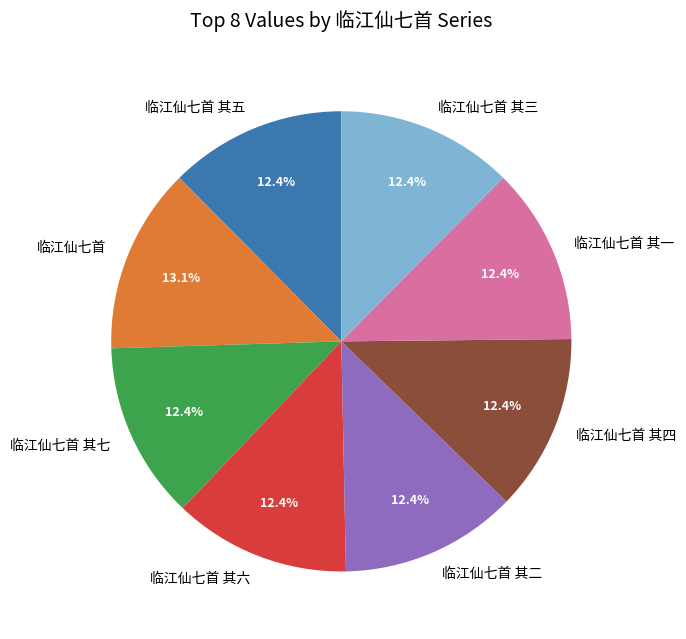

Is the sum of 临江仙七首 其三 and 临江仙七首 其四 greater than half?

No